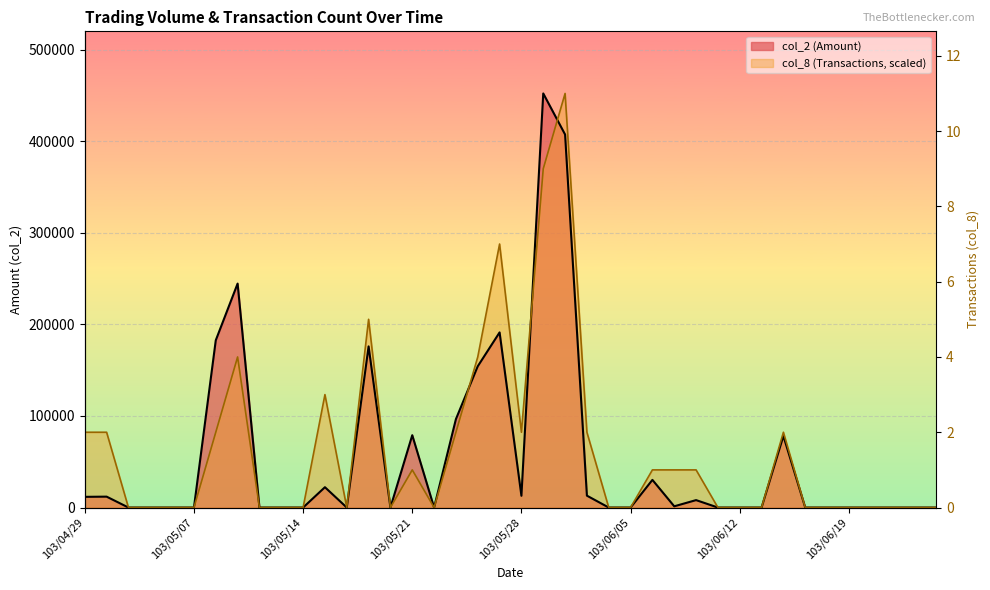

At which category does the chart reach its peak across all series?

103/05/30